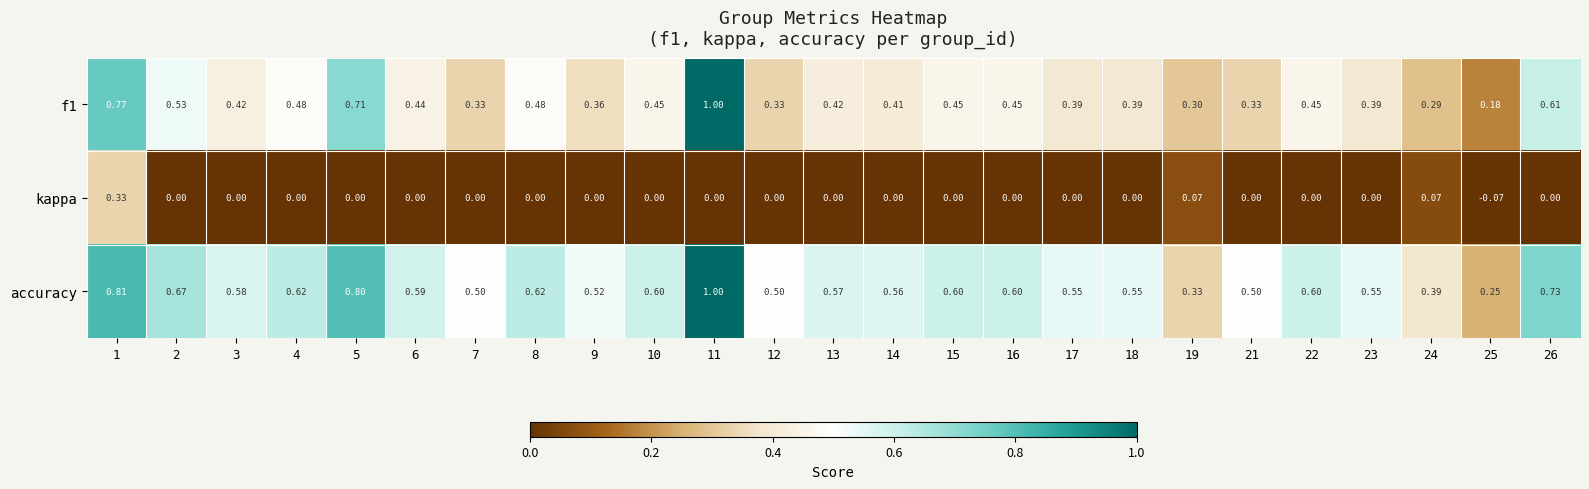

Which category has the highest value across all series?

11